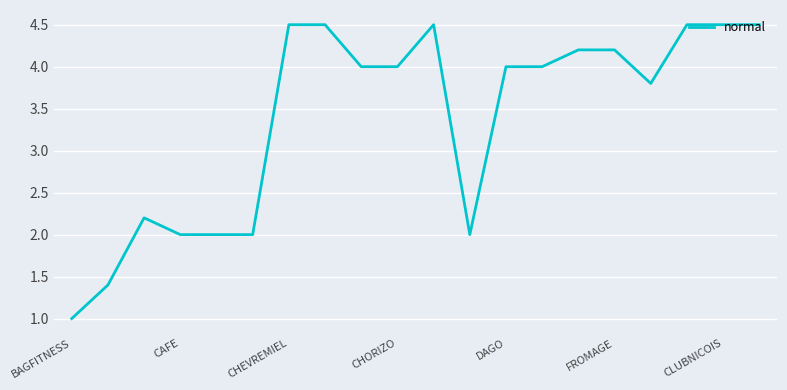

What is the difference between the maximum and minimum values?

3.5